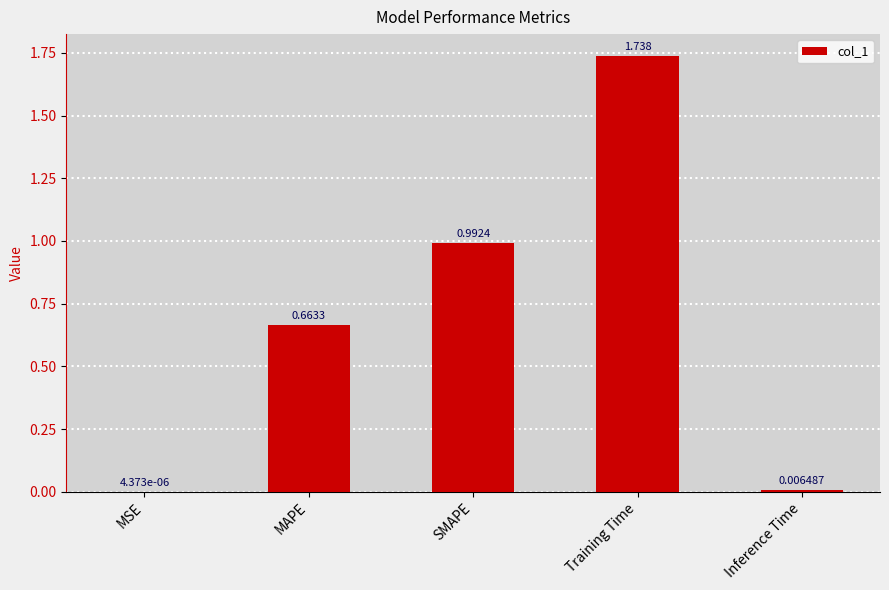

Which category has the highest value across all series?

Training Time